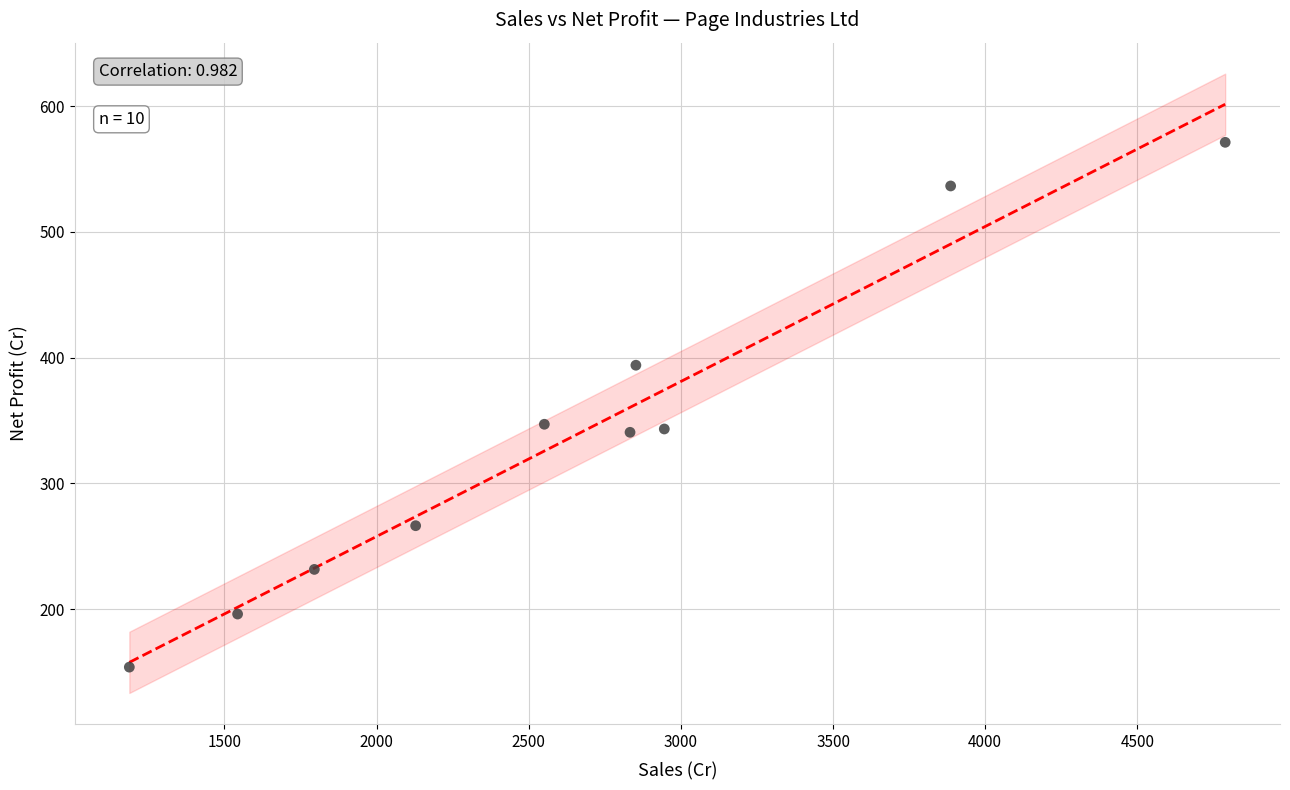

What is the range of Y values (max minus min)?

417.5